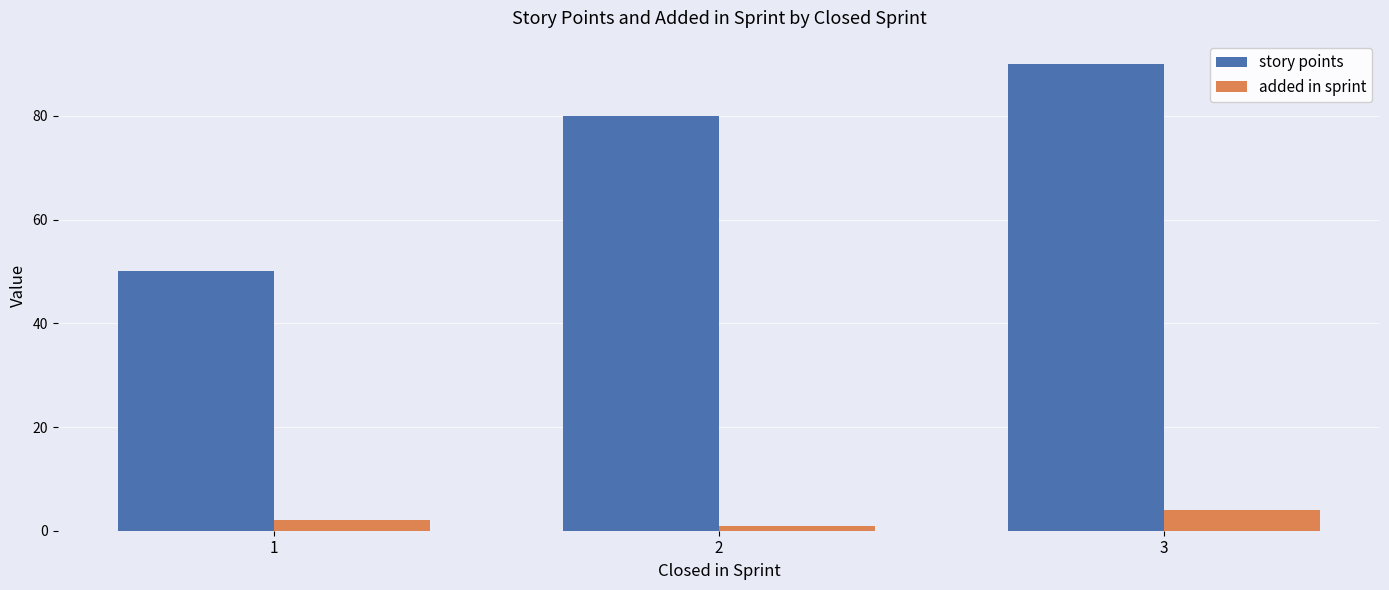

Is the value of added in sprint at 3 greater than the value of story points at 3?

No